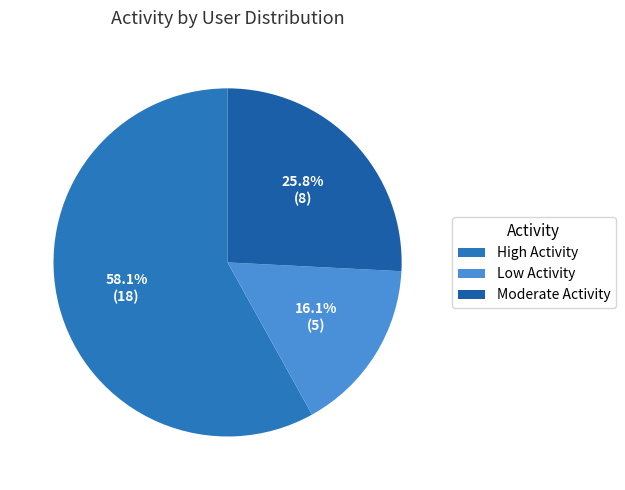

To the nearest percent, what is the difference between the largest and smallest slice percentages?

42%